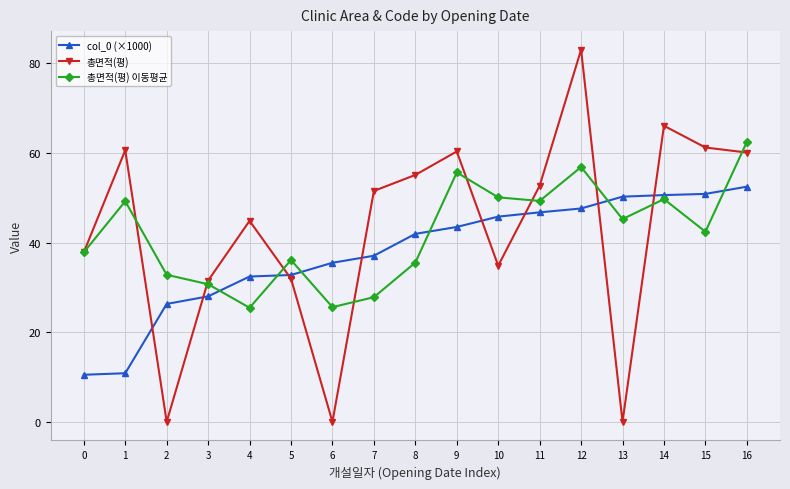

Is it true that col_0 (×1000) equals 35.5 at 6?

True